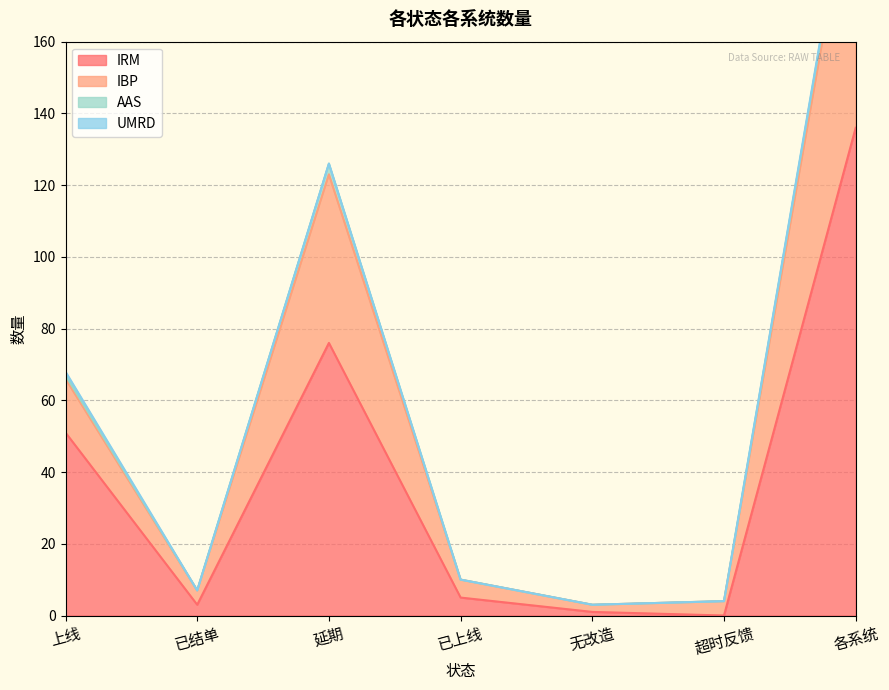

At which label is IRM closest to 68?

延期